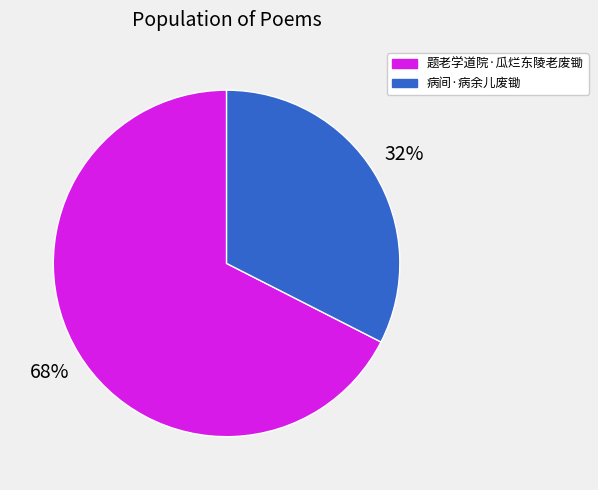

The 题老学道院·瓜烂东陵老废锄 slice represents 55% of the pie. True or false?

False